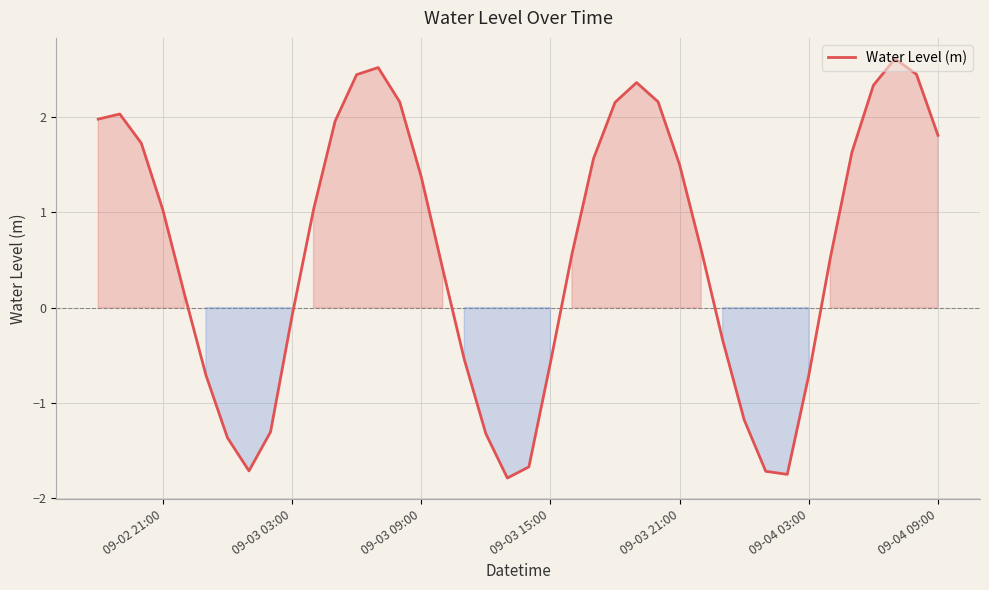

What is the smallest value displayed?

-1.8